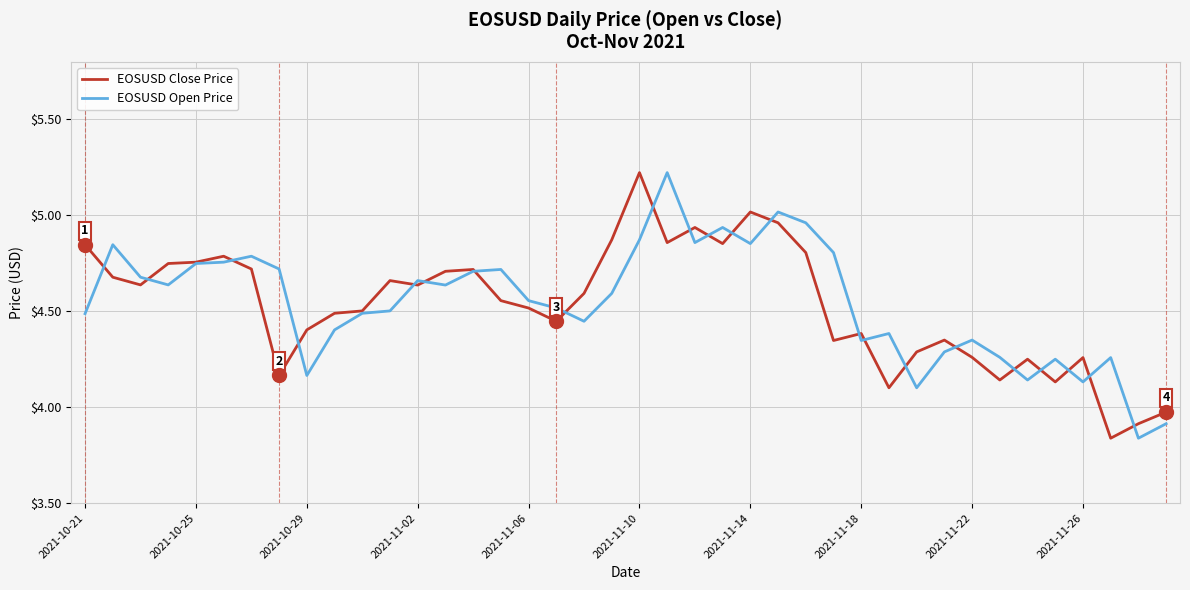

What is the maximum value for EOSUSD Open Price?

5.2